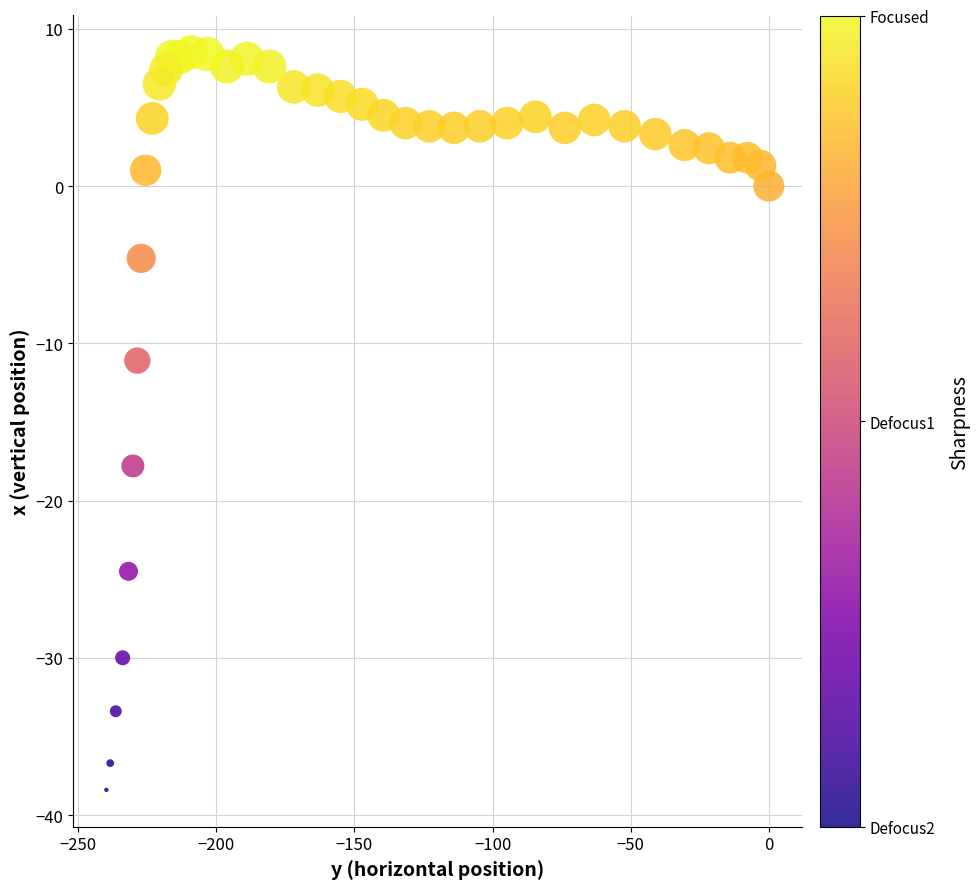

What is the range of X values (max minus min)?

239.8